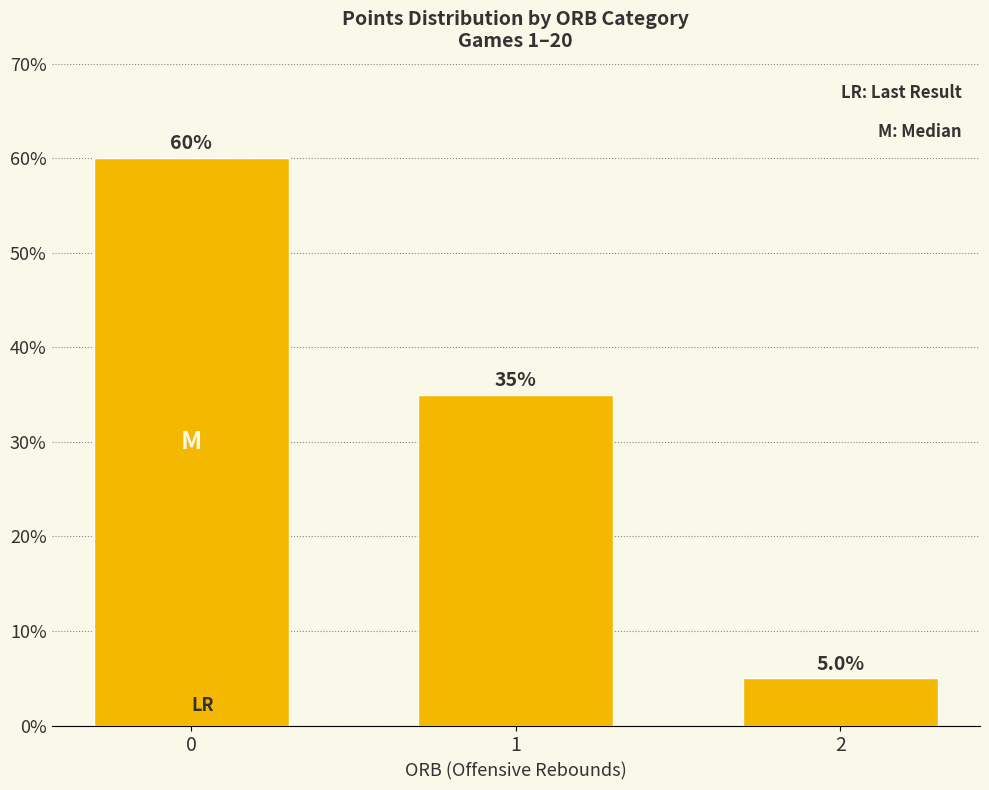

Rank the categories by value from lowest to highest.

2, 1, 0